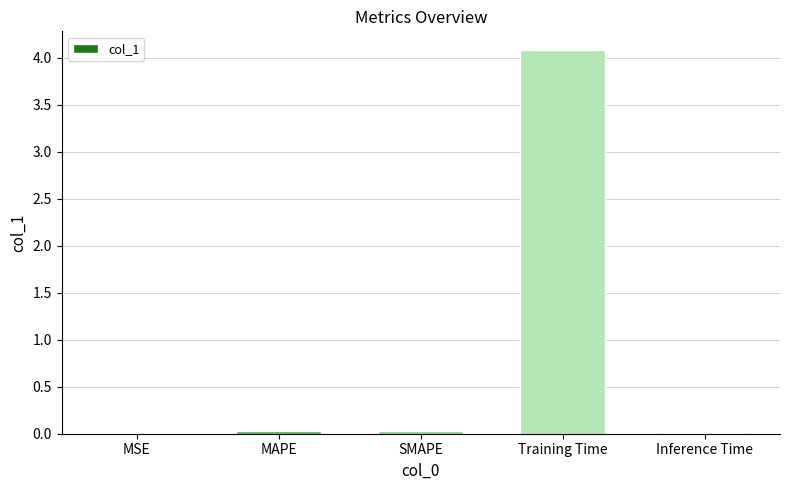

Between Training Time and SMAPE, which is larger?

Training Time